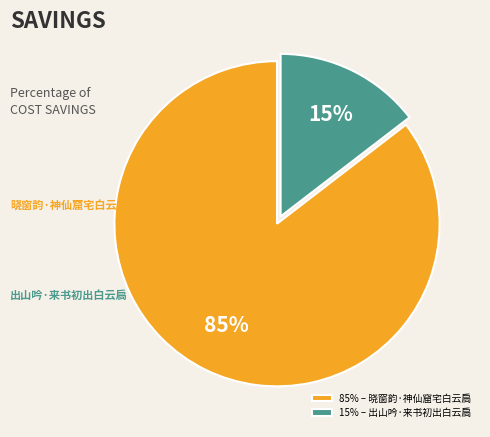

Which category has the smallest portion of the pie?

15% – 出山吟·来书初出白云扃